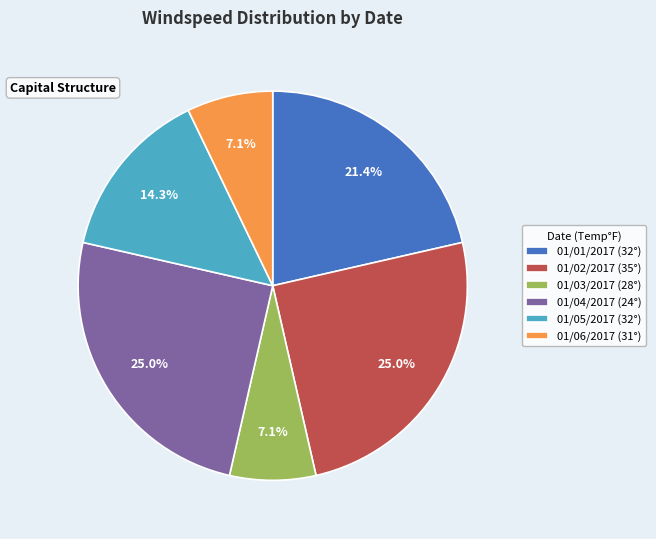

To the nearest percent, what portion does 01/05/2017 (32°) represent?

14%